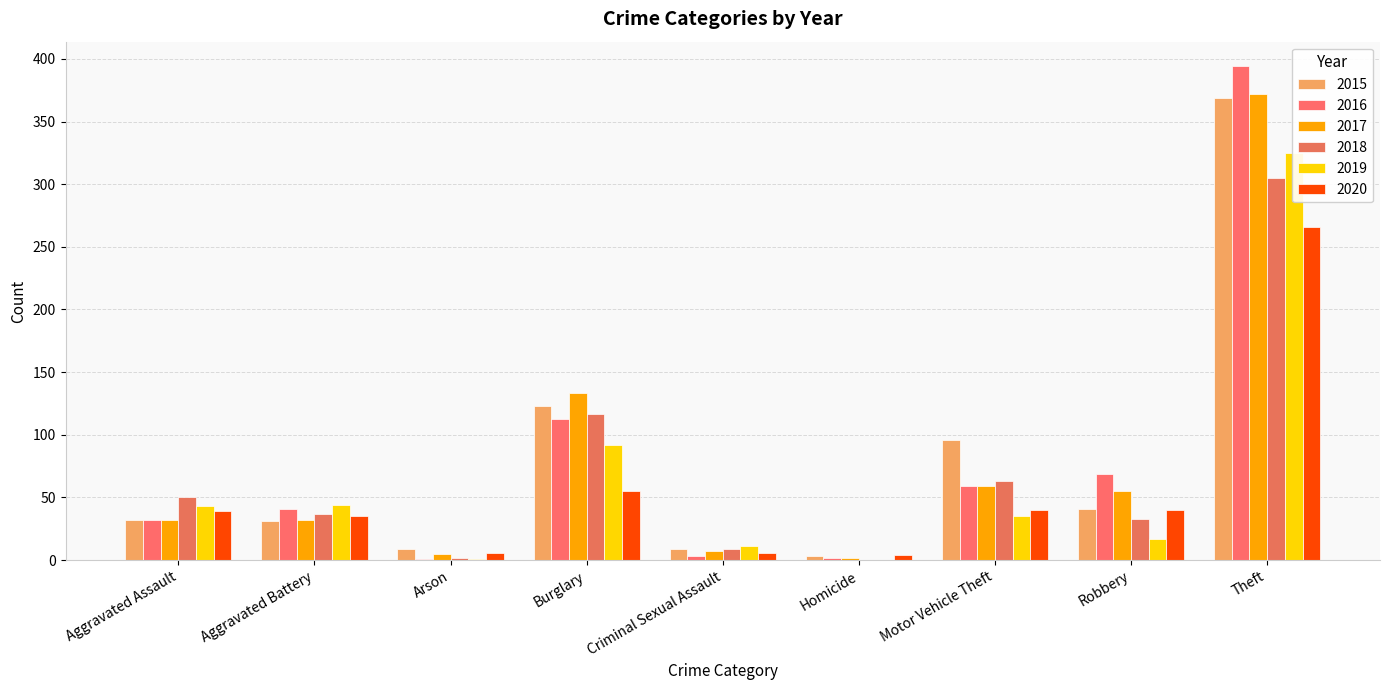

What is the value of the 2015 bar at the 8th from the left?

41